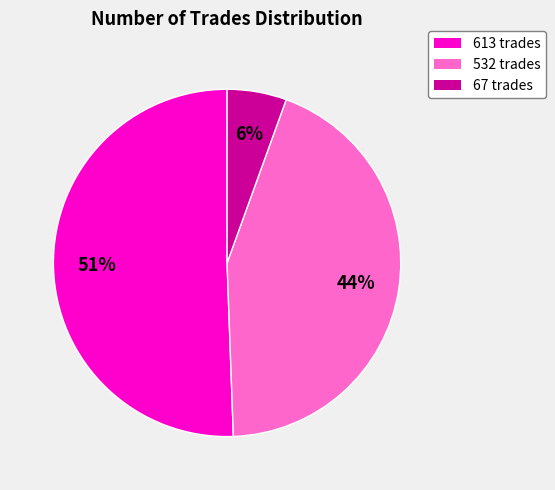

Combined, do 67 and 613 account for over 50%?

Yes